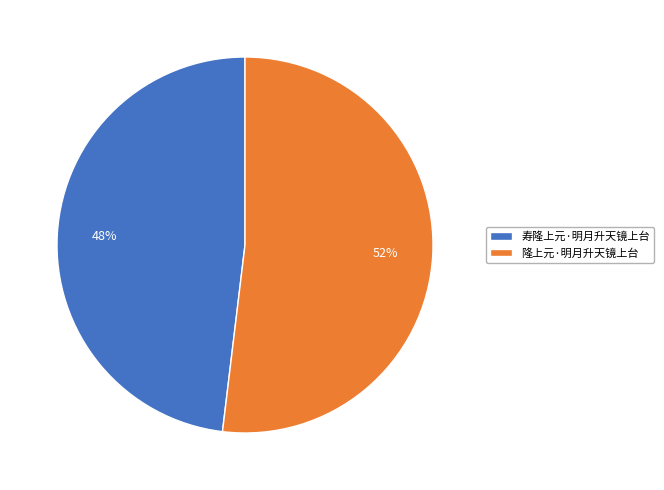

To the nearest percent, what is the average slice percentage?

50%